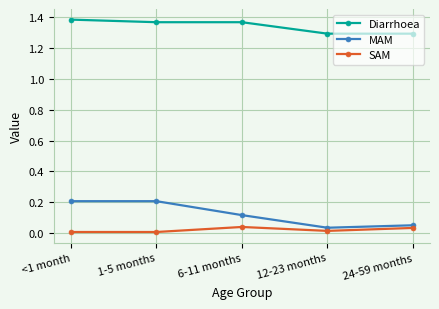

True or false: SAM and Diarrhoea cross at least once.

False